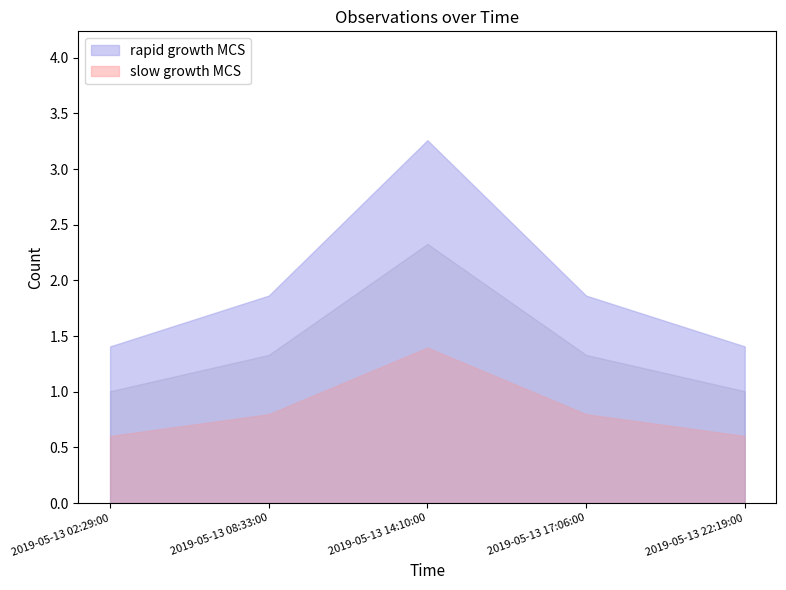

Which category has the highest value across all series?

2019-05-13 14:10:00